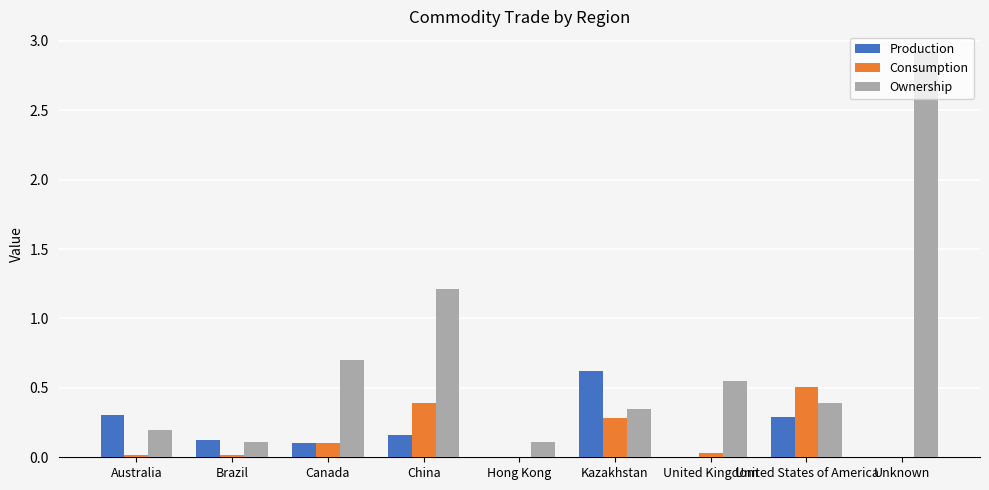

Which series changed the most between Australia and Hong Kong?

Production